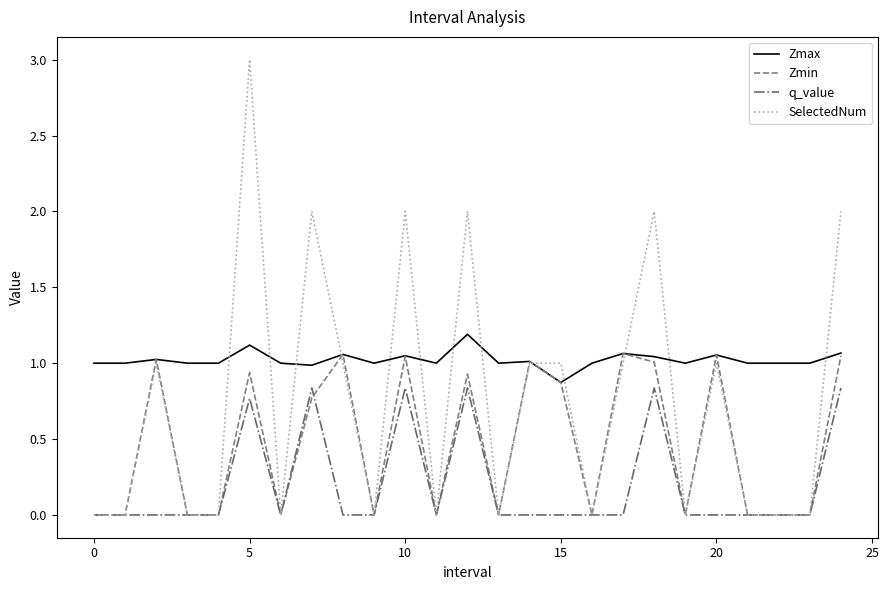

Which series has the largest range (max minus min)?

SelectedNum